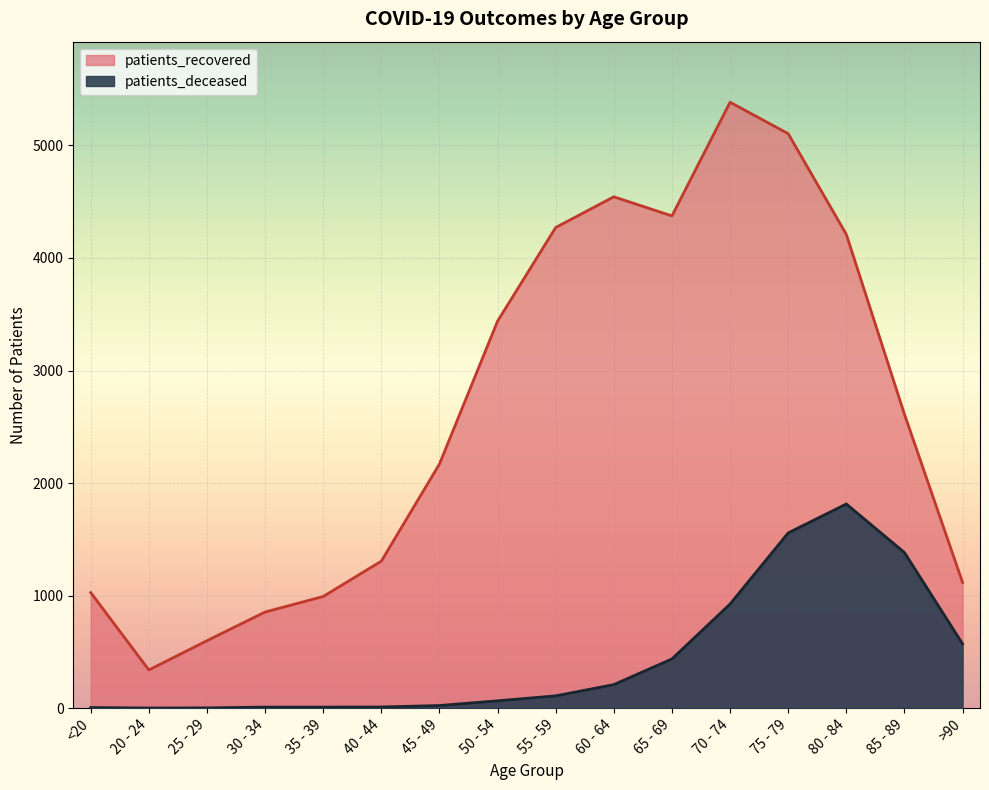

How many values in the patients_recovered series are below 2612?

8